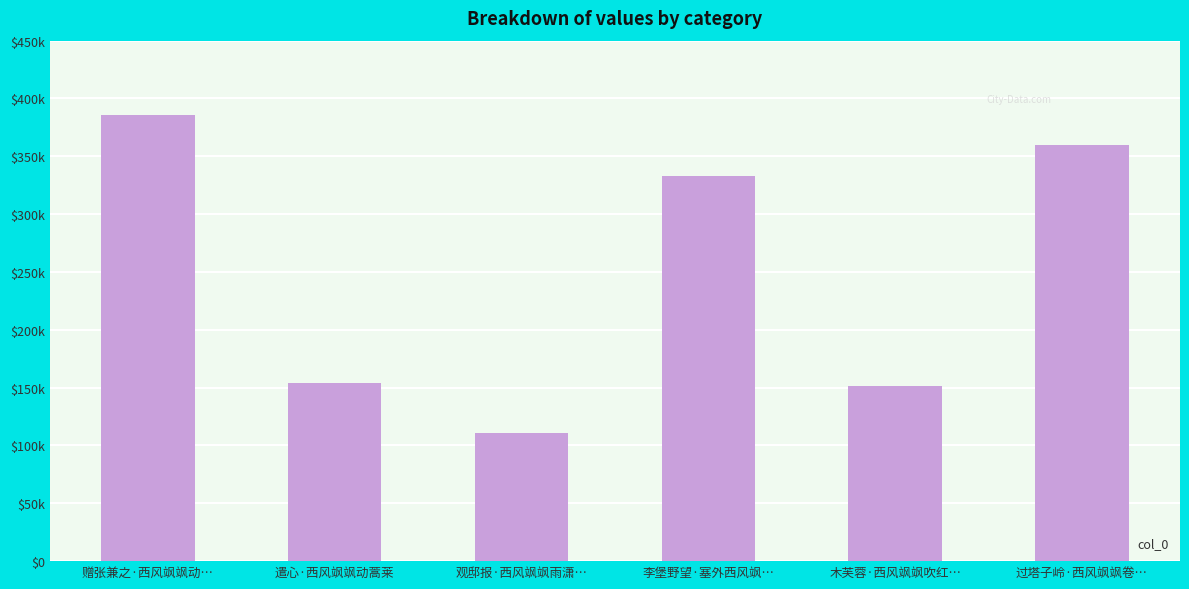

Which category has the highest value across all series?

赠张兼之·西风飒飒动…